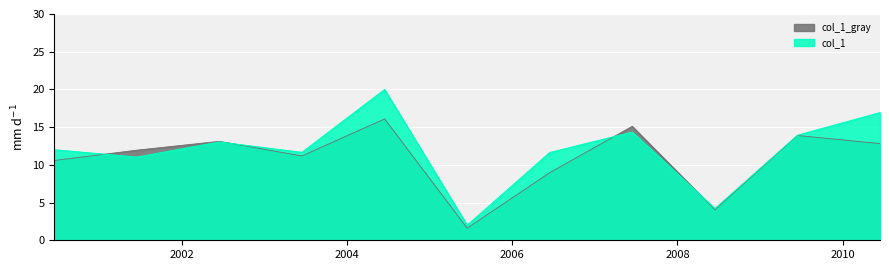

What is the change in value from 2001-06-15 to 2006-06-15?

+0.6